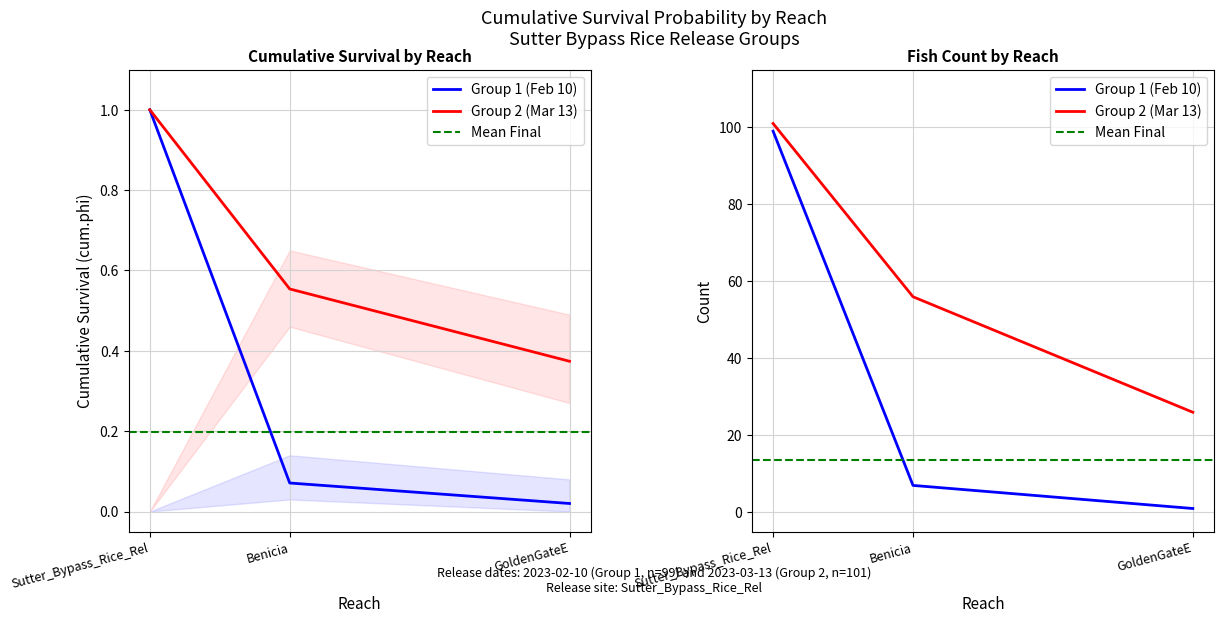

At which category is the sum across all series the highest?

Sutter_Bypass_Rice_Rel